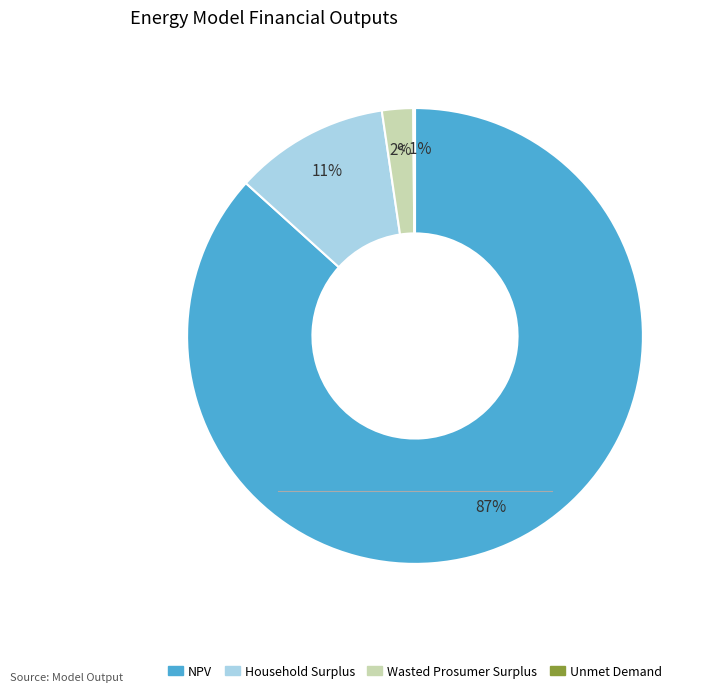

Which category has the smallest portion of the pie?

Unmet Demand